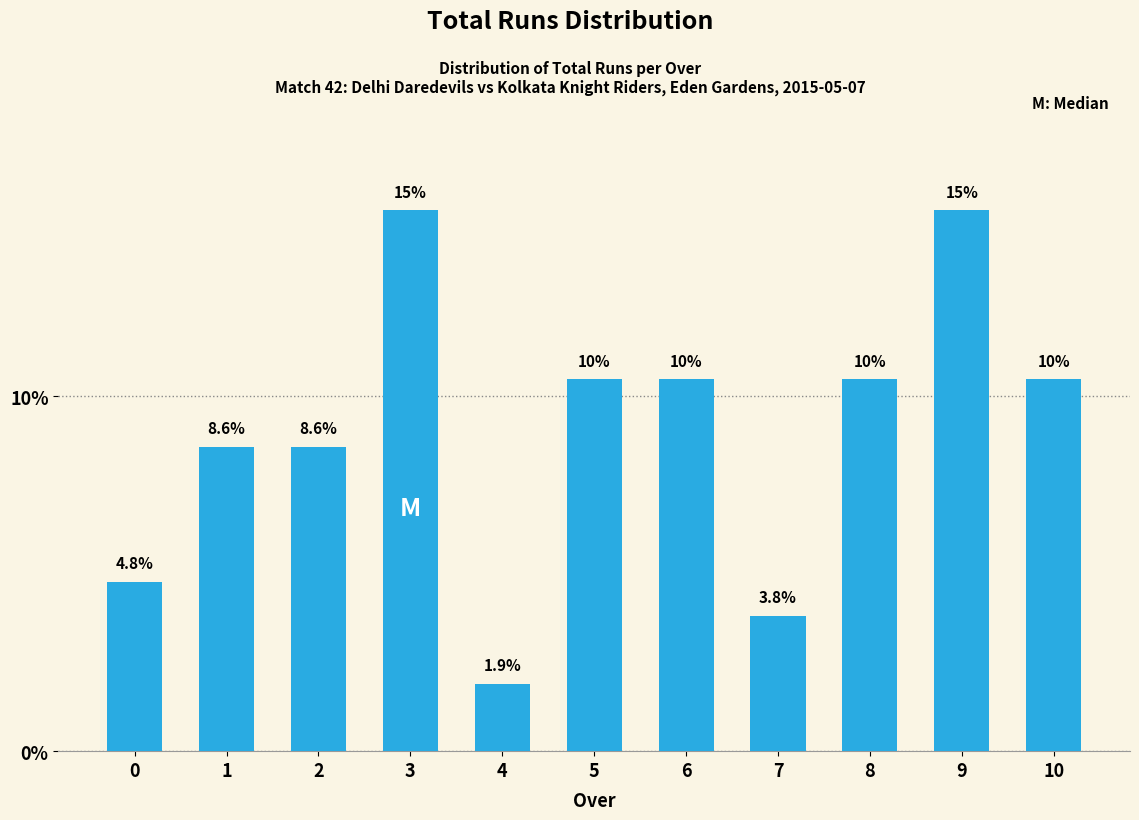

The chart shows a value of 15.1 at 8. True or false?

False